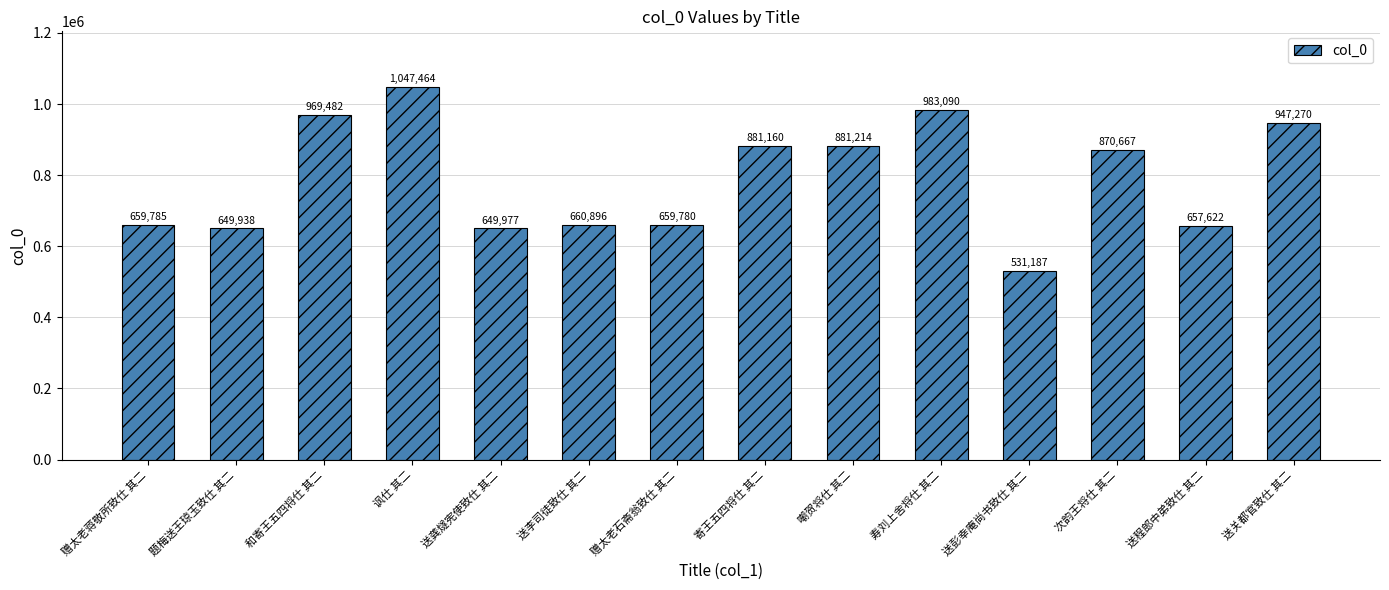

True or false: the data shows 362526 at 赠太老石斋翁致仕 其二.

False